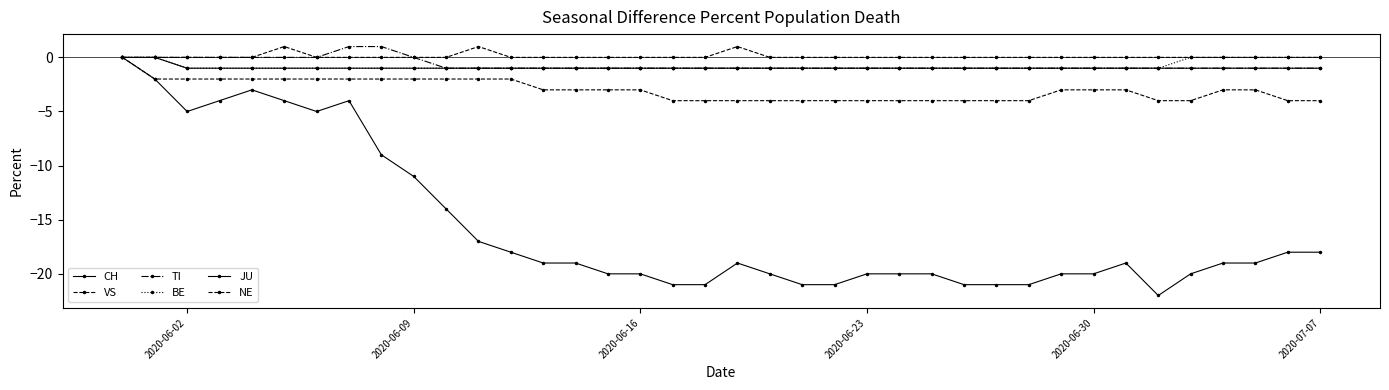

How many categories are shown in the chart?

38